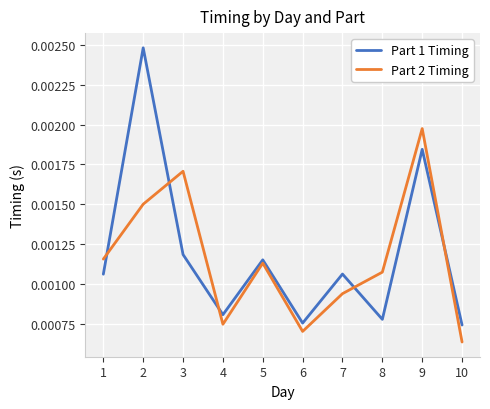

Rank the series by their maximum value, from lowest to highest.

Part 2 Timing, Part 1 Timing